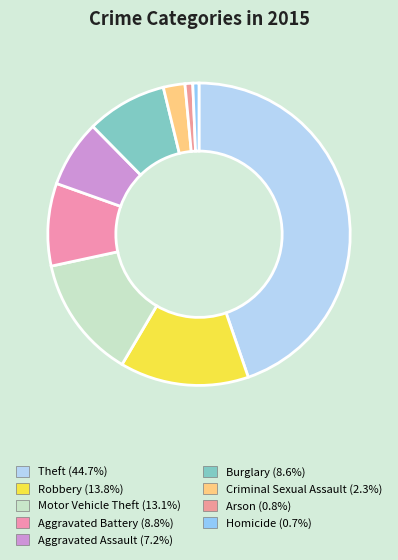

To the nearest percent, what portion does Arson represent?

1%